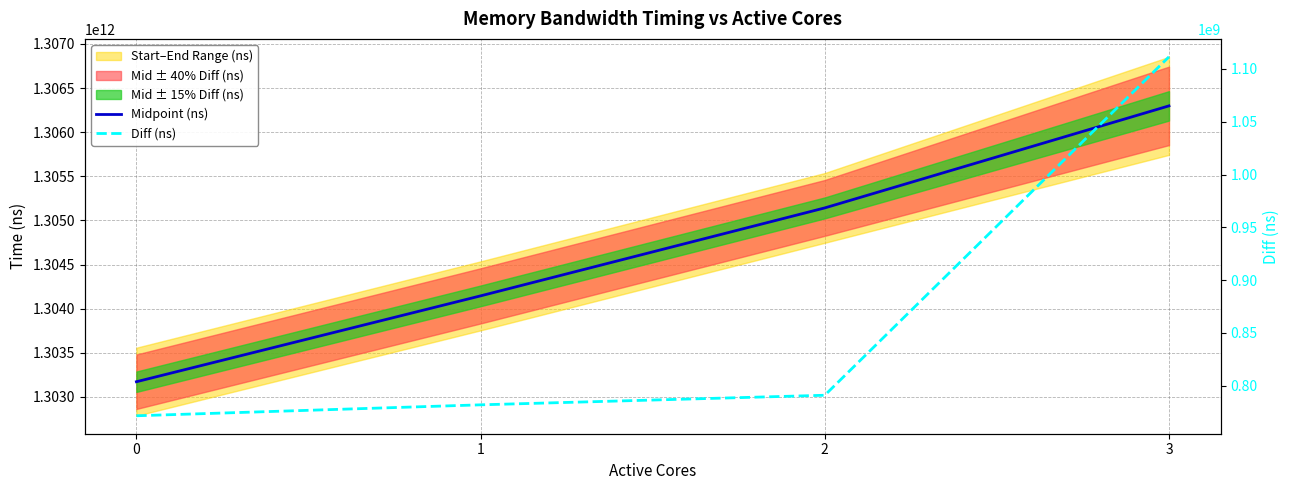

At 0, list the series in order from smallest to largest.

Diff (ns), Midpoint (ns)